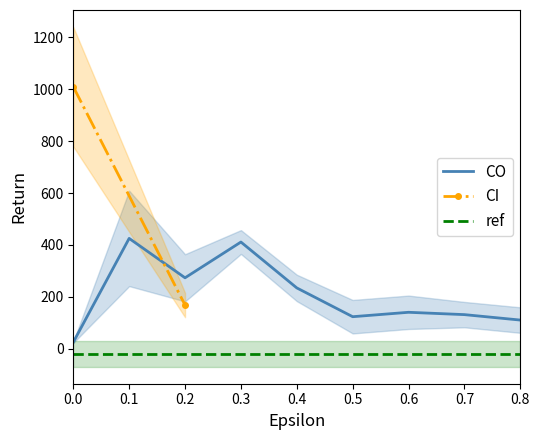

True or false: the data shows 425.0 at 0.1.

True